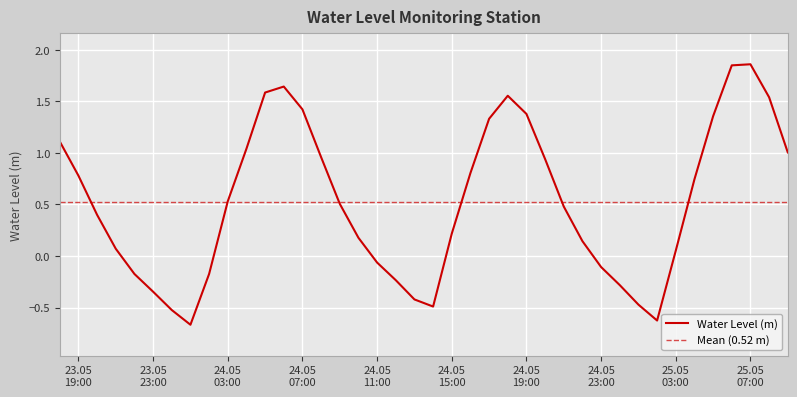

List the labels in order of value, largest first.

2025-05-25 07:00:00, 2025-05-25 06:00:00, 2025-05-24 06:00:00, 2025-05-24 05:00:00, 2025-05-24 18:00:00, 2025-05-25 08:00:00, 2025-05-24 07:00:00, 2025-05-24 19:00:00, 2025-05-25 05:00:00, 2025-05-24 17:00:00, 2025-05-23 18:00:00, 2025-05-24 04:00:00, 2025-05-25 09:00:00, 2025-05-24 08:00:00, 2025-05-24 20:00:00, 2025-05-24 16:00:00, 2025-05-23 19:00:00, 2025-05-25 04:00:00, 2025-05-24 03:00:00, 2025-05-24 09:00:00, 2025-05-24 21:00:00, 2025-05-23 20:00:00, 2025-05-24 15:00:00, 2025-05-24 10:00:00, 2025-05-24 22:00:00, 2025-05-23 21:00:00, 2025-05-25 03:00:00, 2025-05-24 11:00:00, 2025-05-24 23:00:00, 2025-05-24 02:00:00, 2025-05-23 22:00:00, 2025-05-24 12:00:00, 2025-05-25 00:00:00, 2025-05-23 23:00:00, 2025-05-24 13:00:00, 2025-05-25 01:00:00, 2025-05-24 14:00:00, 2025-05-24 00:00:00, 2025-05-25 02:00:00, 2025-05-24 01:00:00